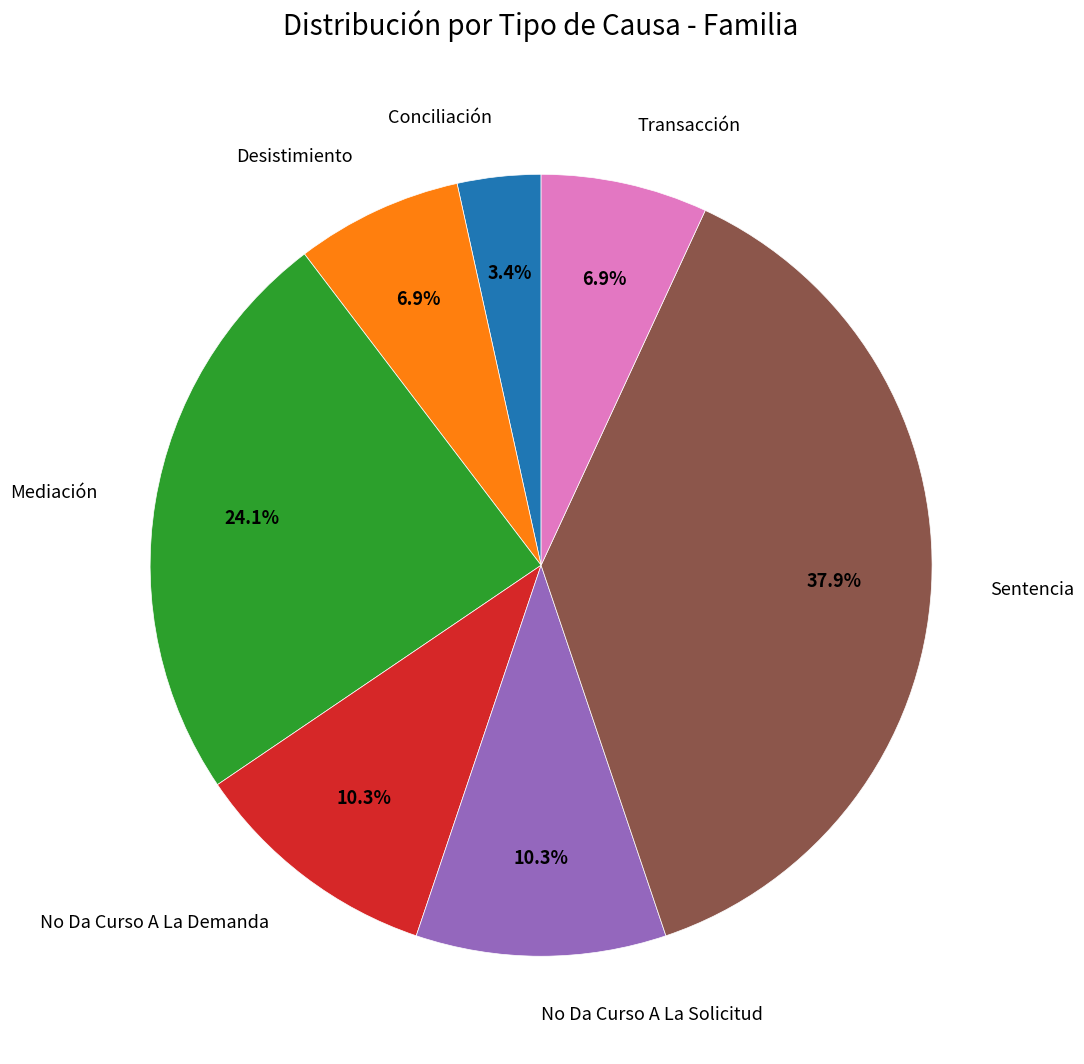

The Desistimiento slice represents 18% of the pie. True or false?

False